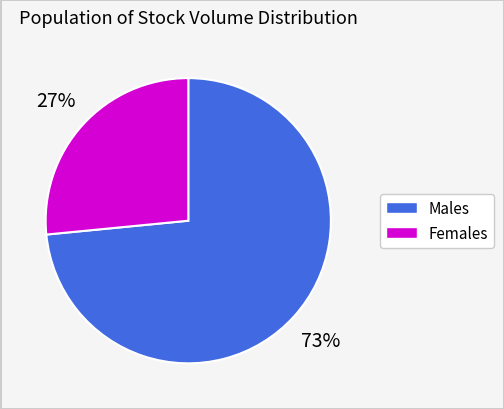

Does any single category account for the majority?

Yes